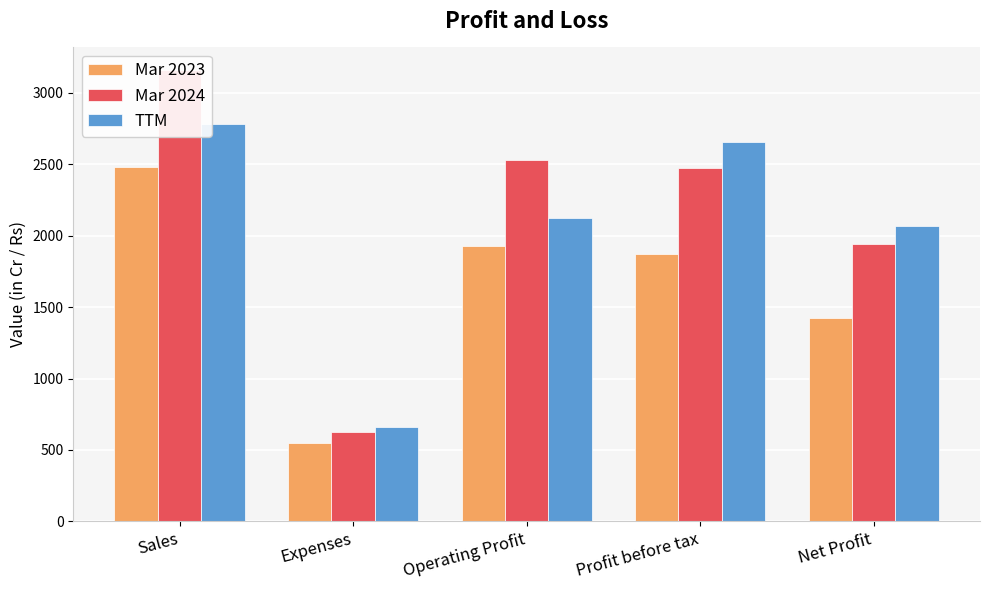

At which category is the sum across all series the highest?

Sales